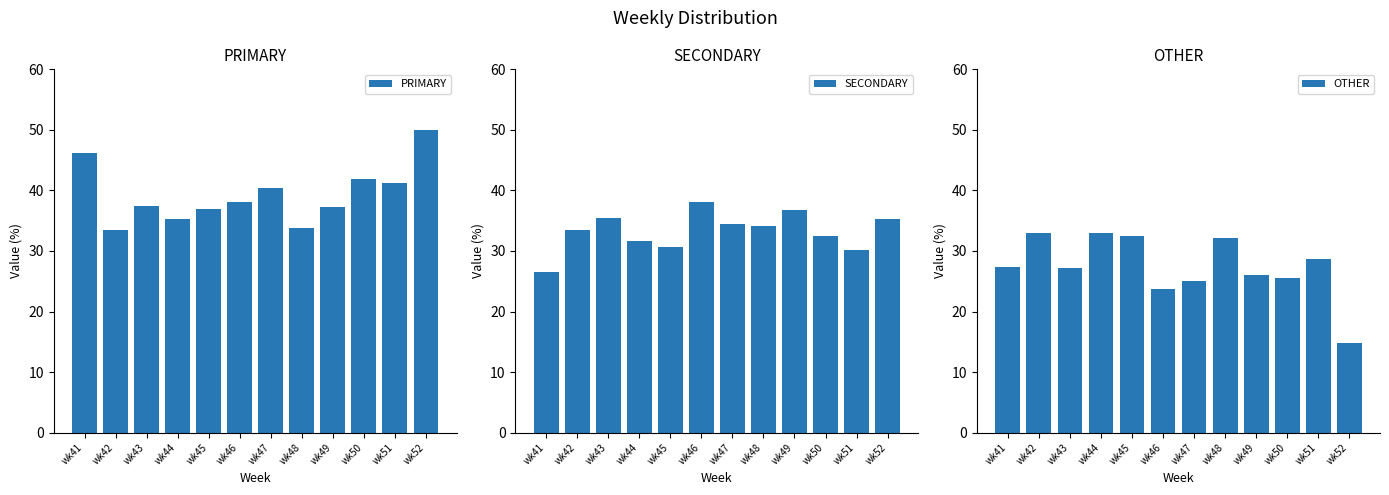

What is the difference between the maximum and minimum values in the SECONDARY series?

11.6